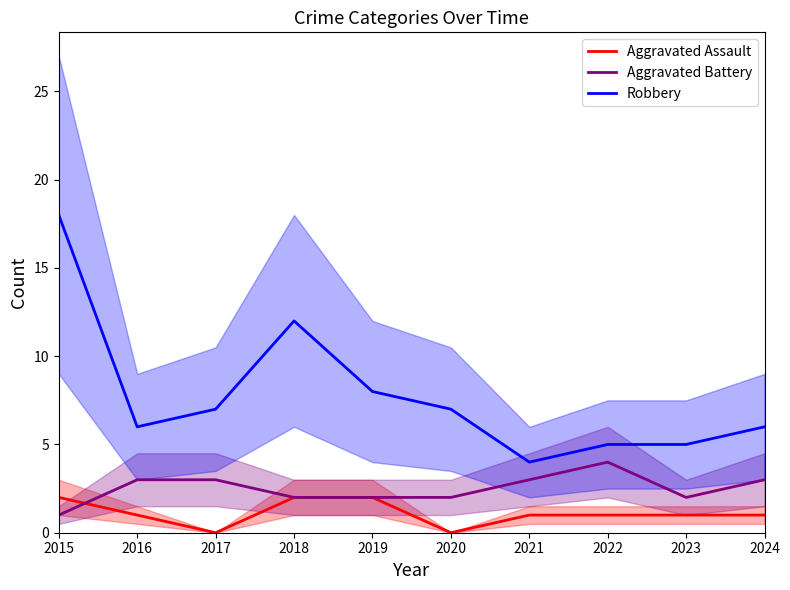

Where does the Robbery series first go above 7?

2015